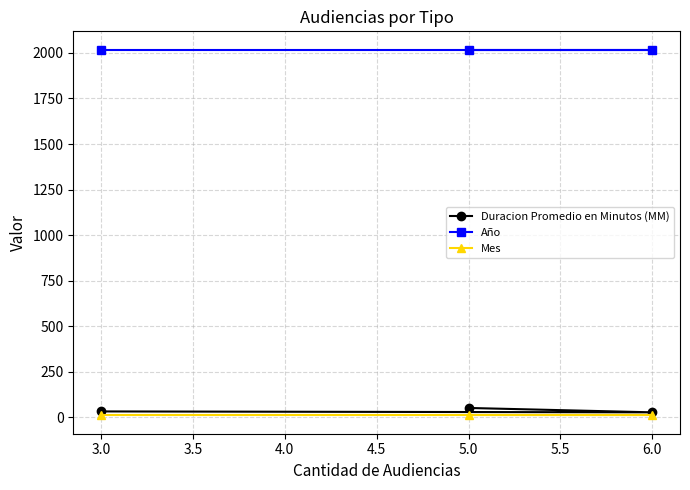

The value of Duracion Promedio en Minutos (MM) at 3.0 is 33. True or false?

True